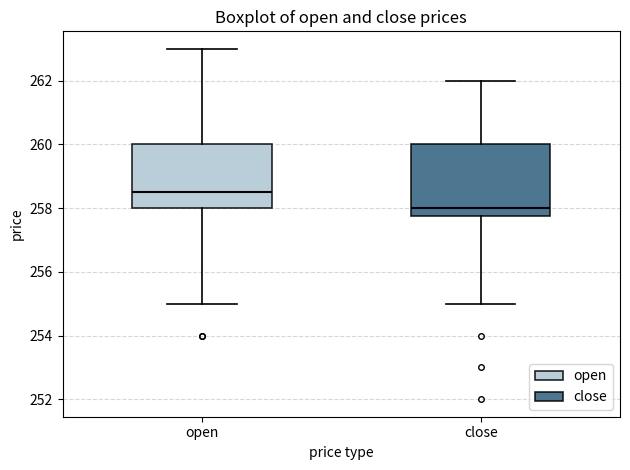

Which box is the tallest, from its lower edge to its upper edge?

close